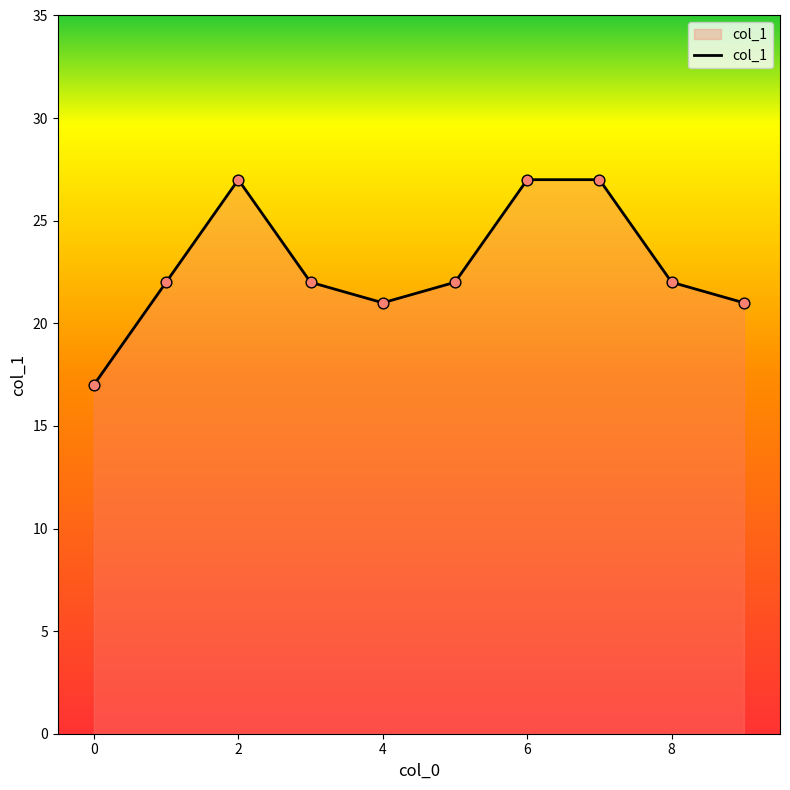

What is the difference between the maximum and minimum values?

10